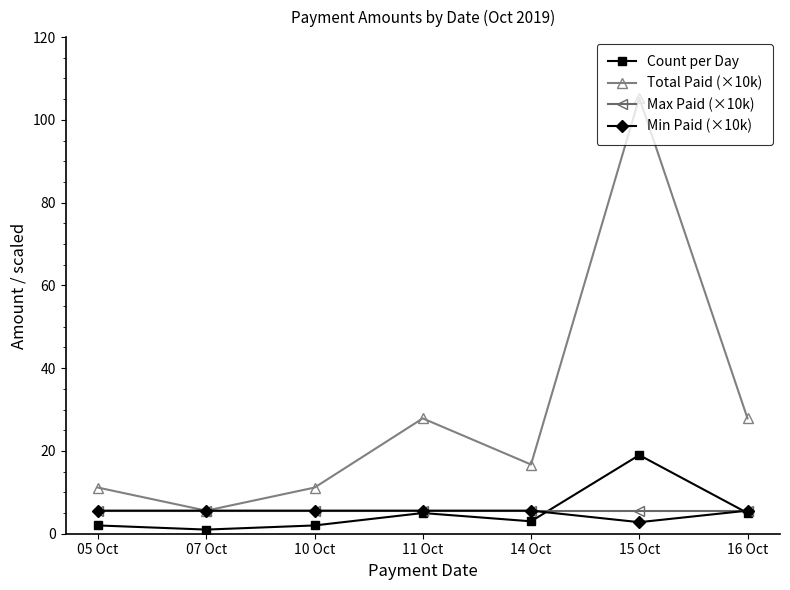

Which series has the largest range (max minus min)?

Total Paid (×10k)